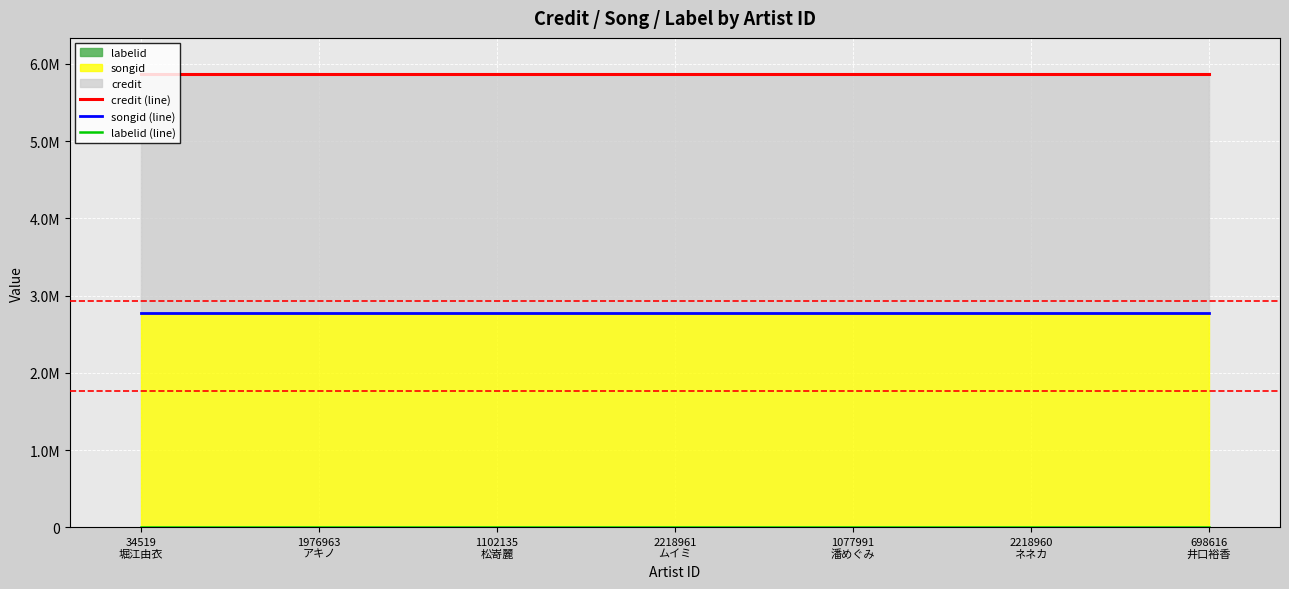

What position from the left is 34519
堀江由衣?

1